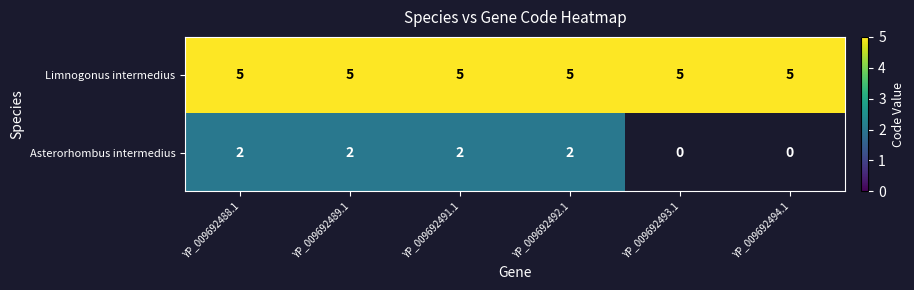

The value of Limnogonus intermedius at YP_009692494.1 is 3.4. True or false?

False